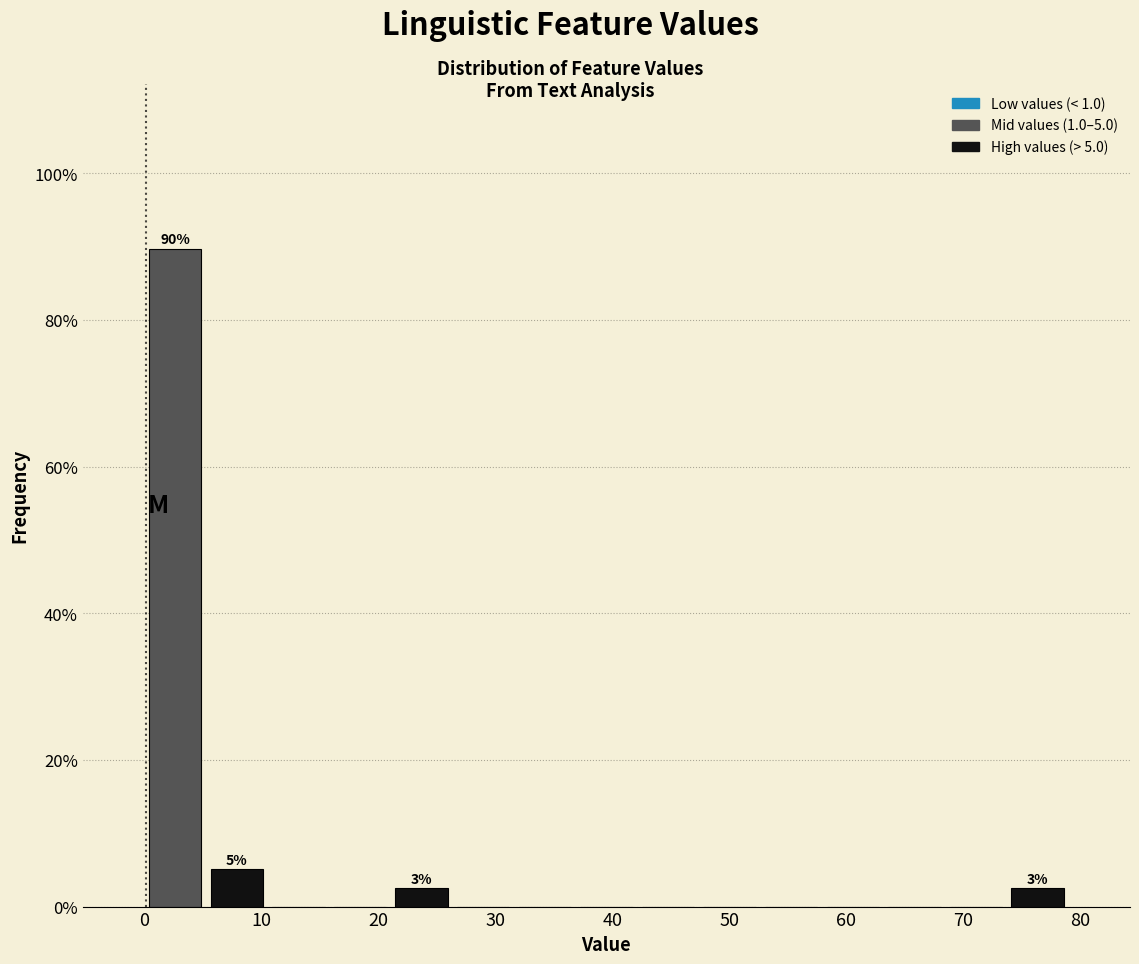

Which range on the x-axis has the tallest bar?

0 to 5